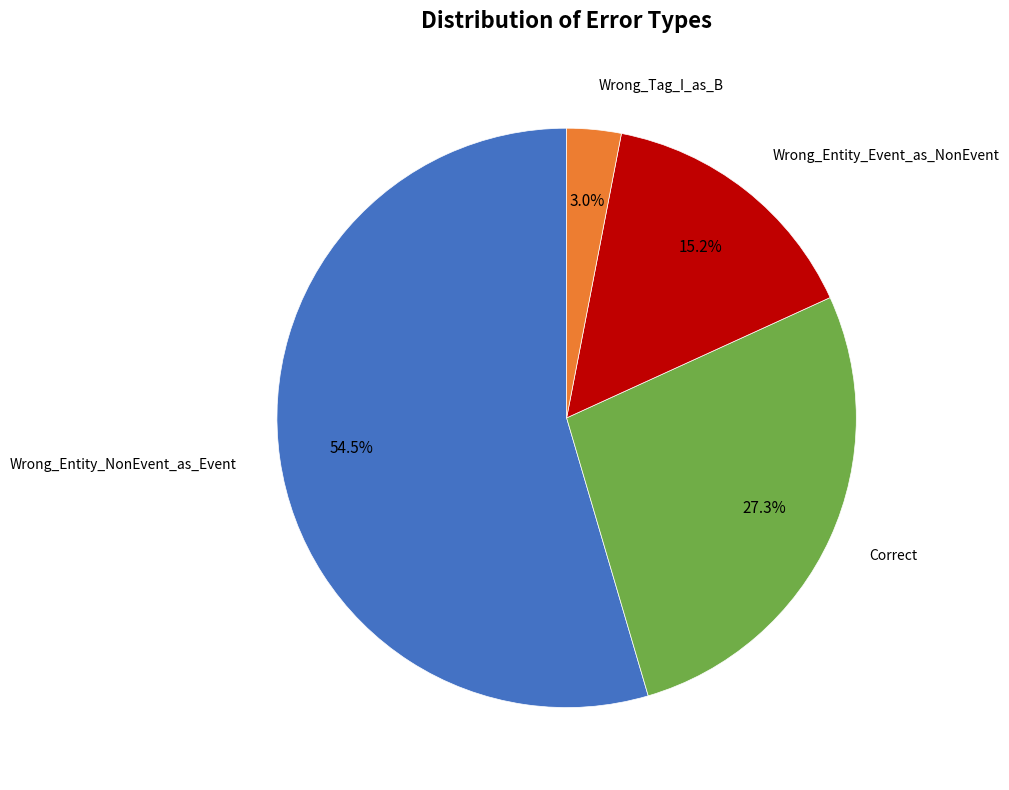

Does any single category account for the majority?

Yes